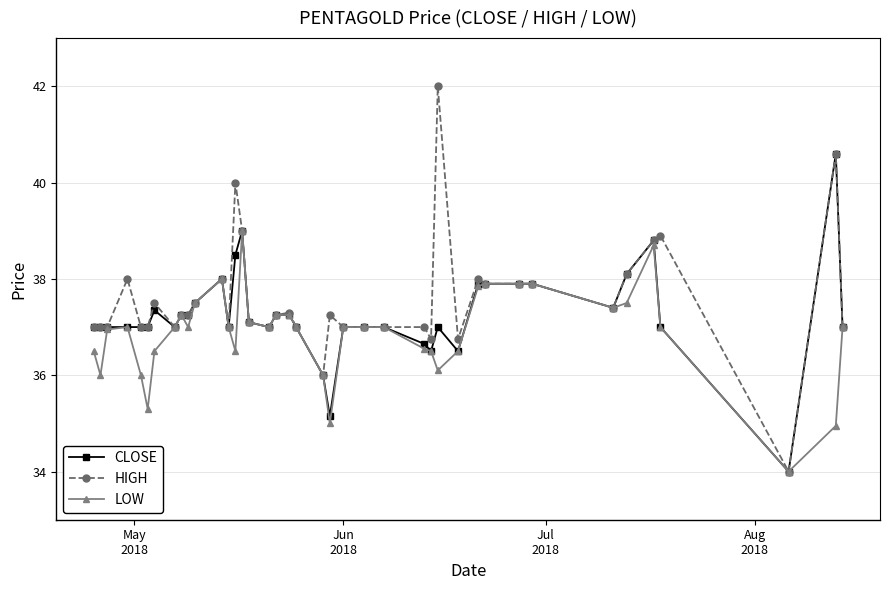

List the series in order of their peak value, highest first.

HIGH, CLOSE, LOW